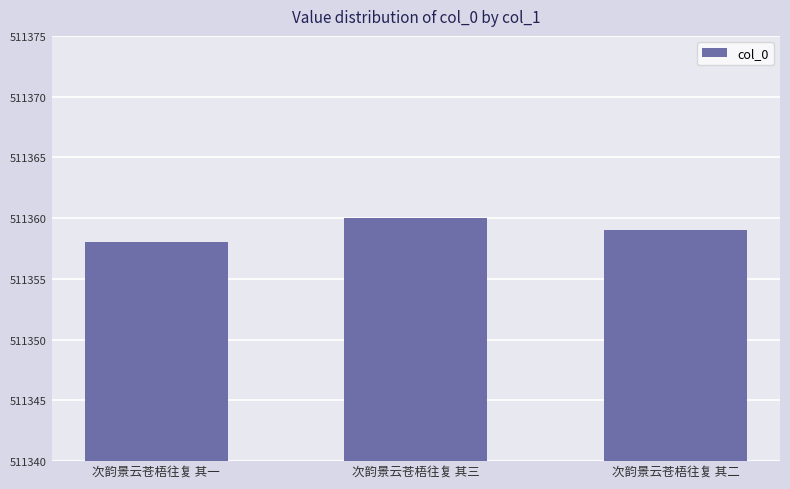

The chart shows a value of 857198 at 次韵景云苍梧往复 其一. True or false?

False